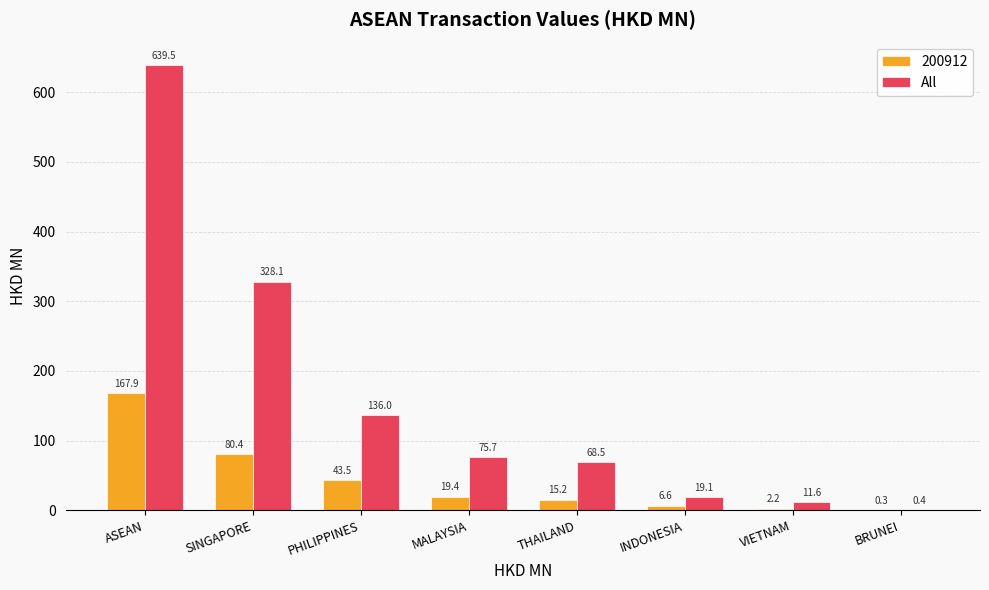

Which series changed the most between PHILIPPINES and MALAYSIA?

All